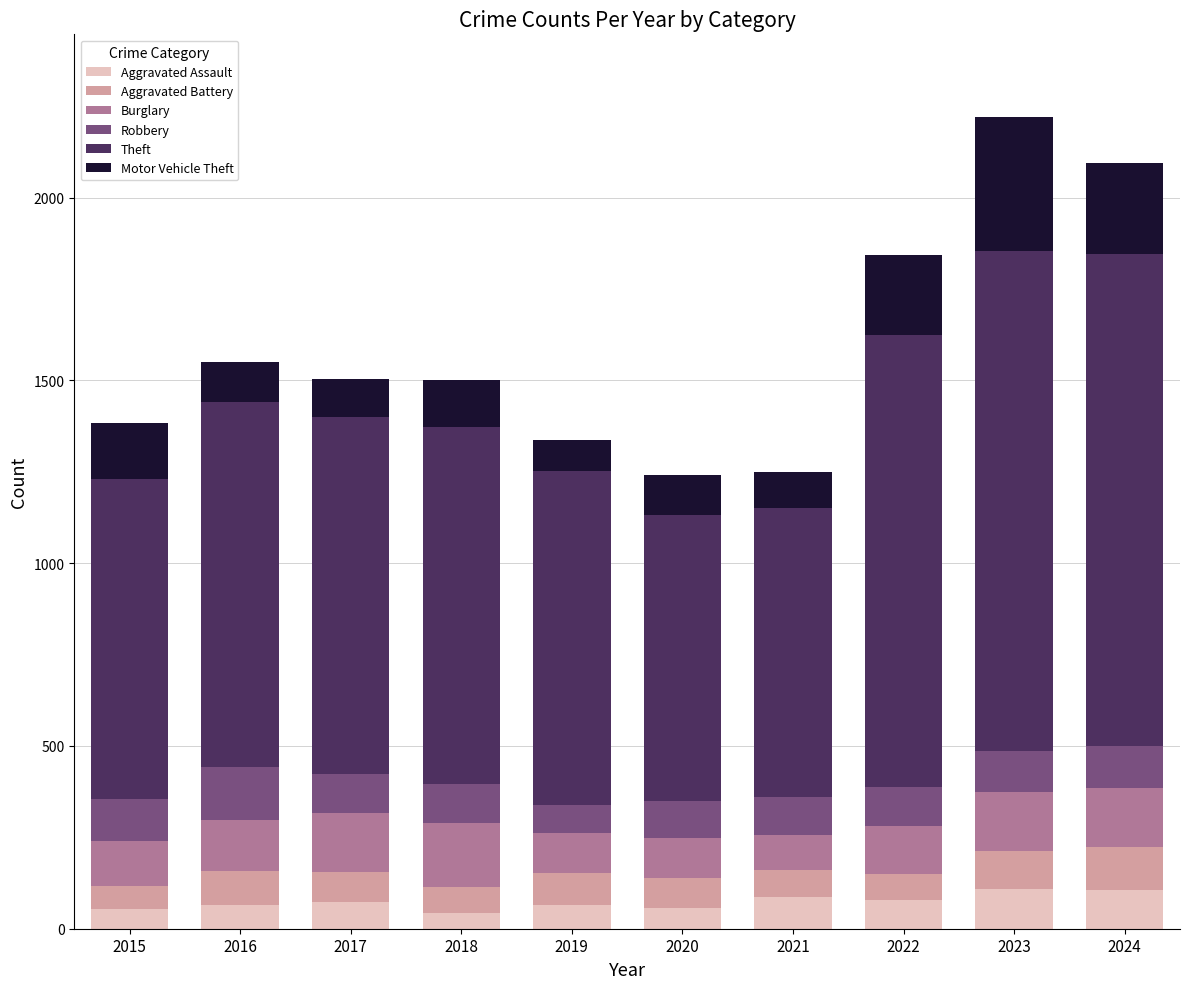

What are all the series names shown in the legend?

Aggravated Assault, Aggravated Battery, Burglary, Robbery, Theft, Motor Vehicle Theft